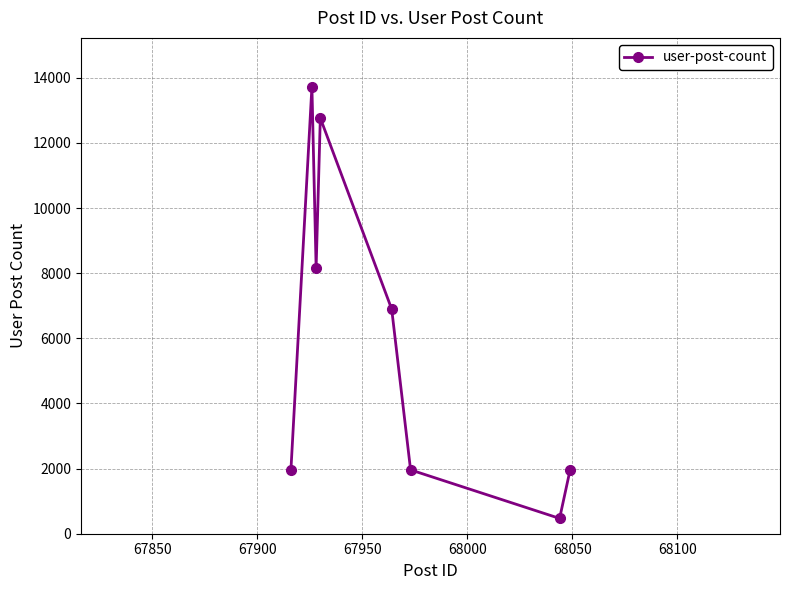

How many data points are less than 6899?

4